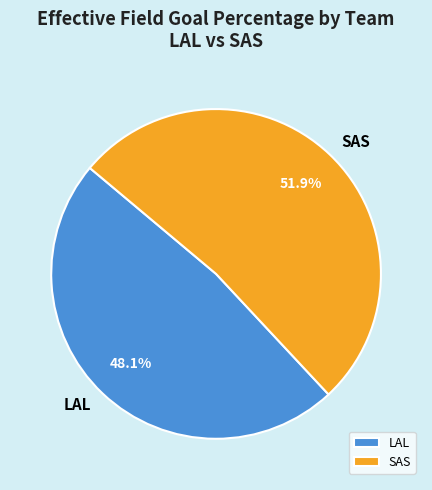

To the nearest percent, what is the average slice percentage?

50%